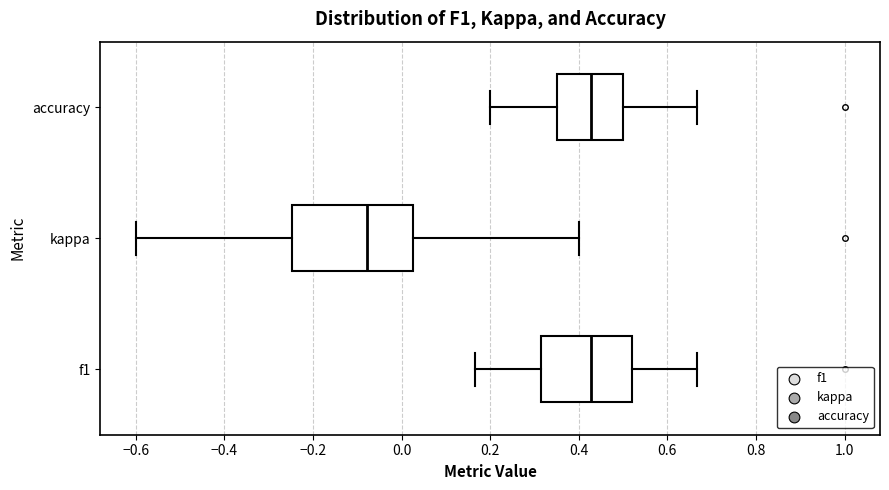

Comparing the boxes themselves (not the whiskers), which one is the widest?

kappa